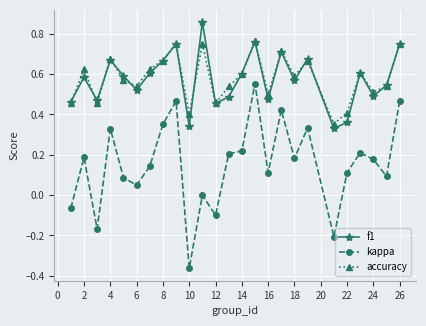

Which series has the largest range (max minus min)?

kappa